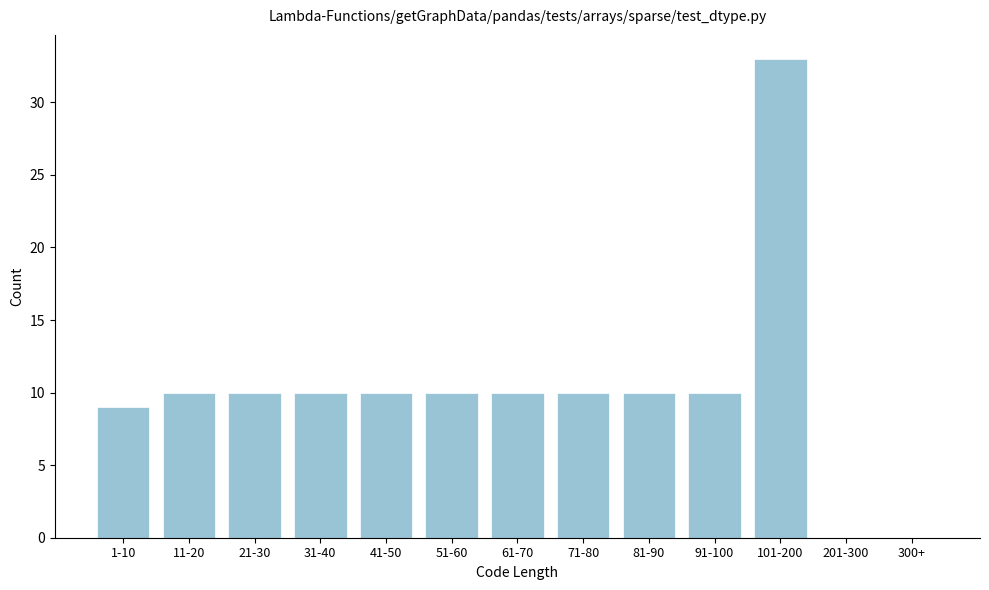

Reading left to right, list all the values displayed in this chart.

1-10=9	11-20=10	21-30=10	31-40=10	41-50=10	51-60=10	61-70=10	71-80=10	81-90=10	91-100=10	101-200=33	201-300=0	300+=0